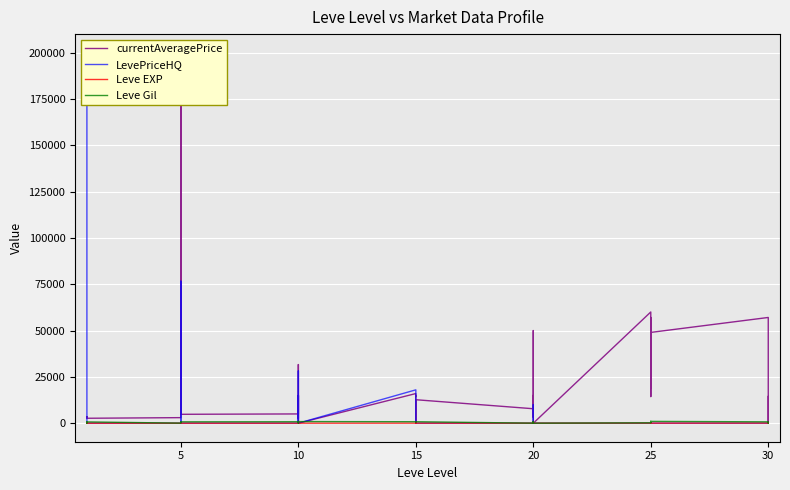

In LevePriceHQ, how many points are lower than both neighbors (excluding endpoints)?

2